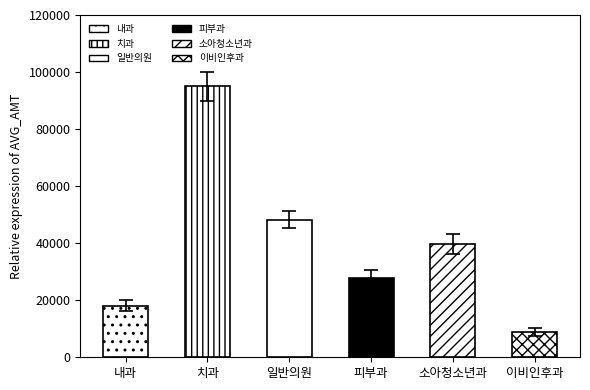

Reading left to right, extract all data points from this chart.

18061	95000	48211	27939	39602	8934